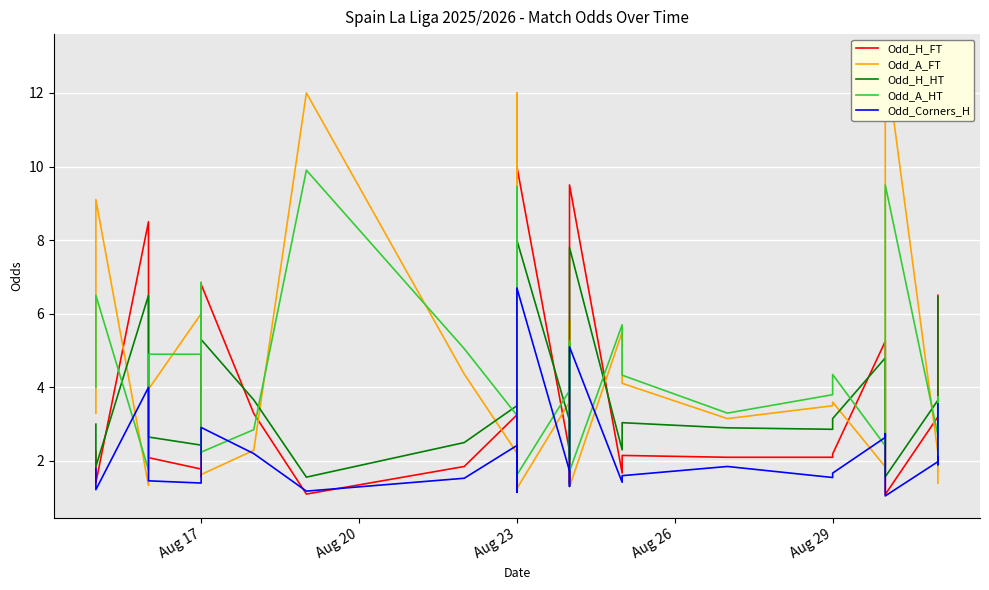

Rank the series at Aug 29 from highest to lowest value.

Odd_A_HT, Odd_A_FT, Odd_H_HT, Odd_H_FT, Odd_Corners_H